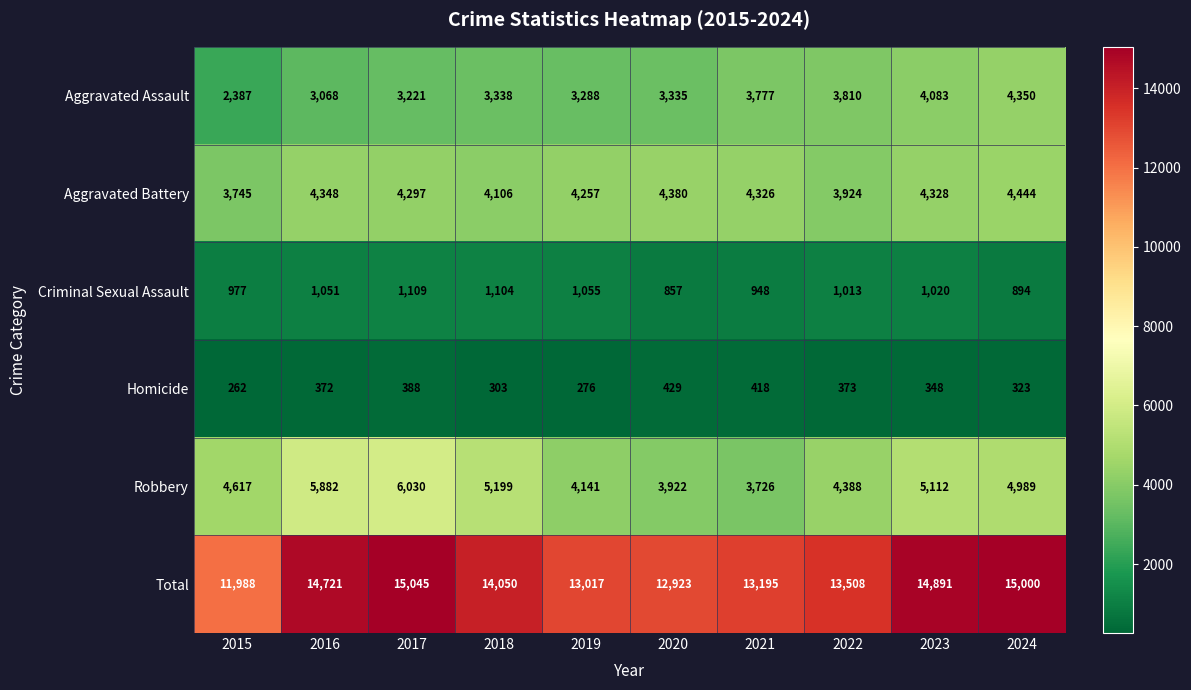

Which category has the lowest value across all series?

2015